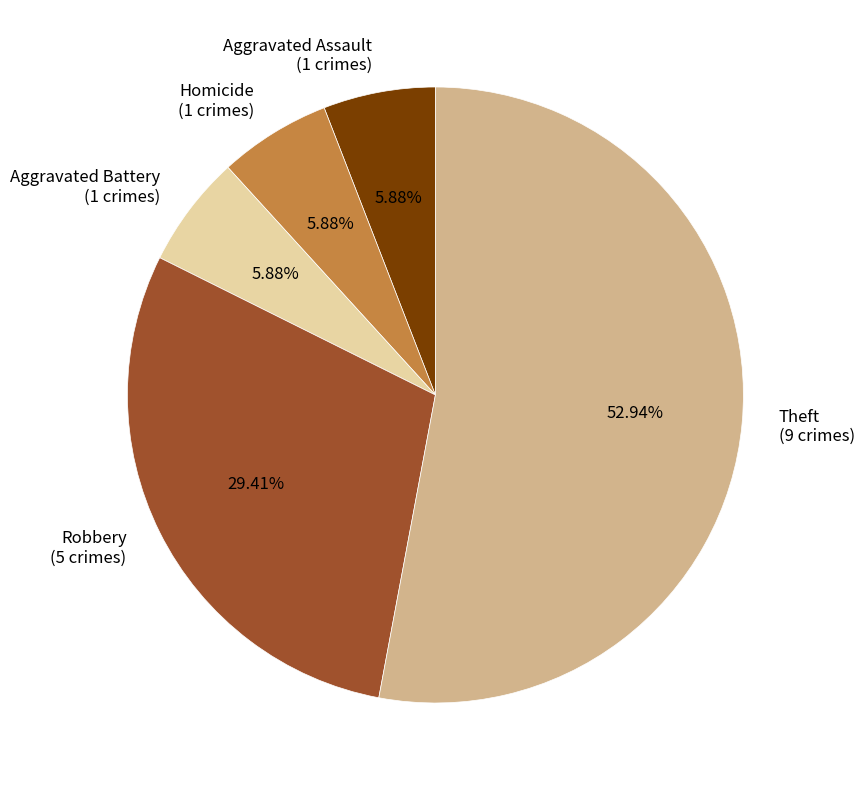

What is the ratio of the value at Homicide to the value at Aggravated Assault?

1.0